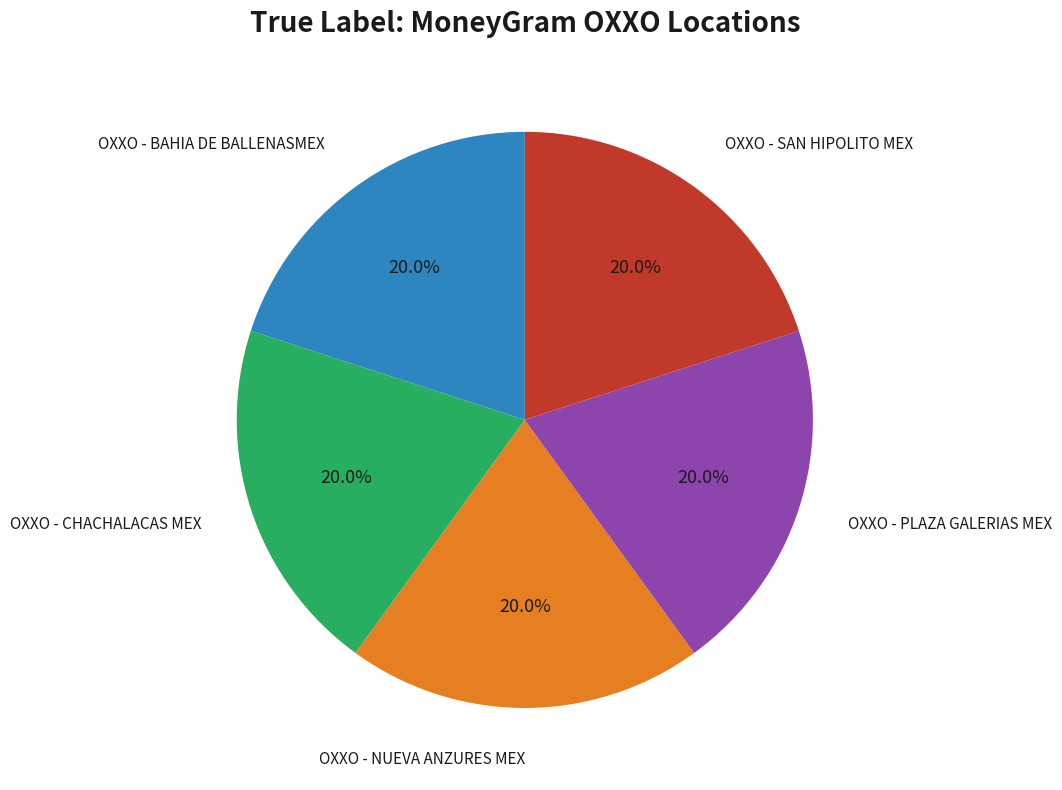

Does any single category account for the majority?

No